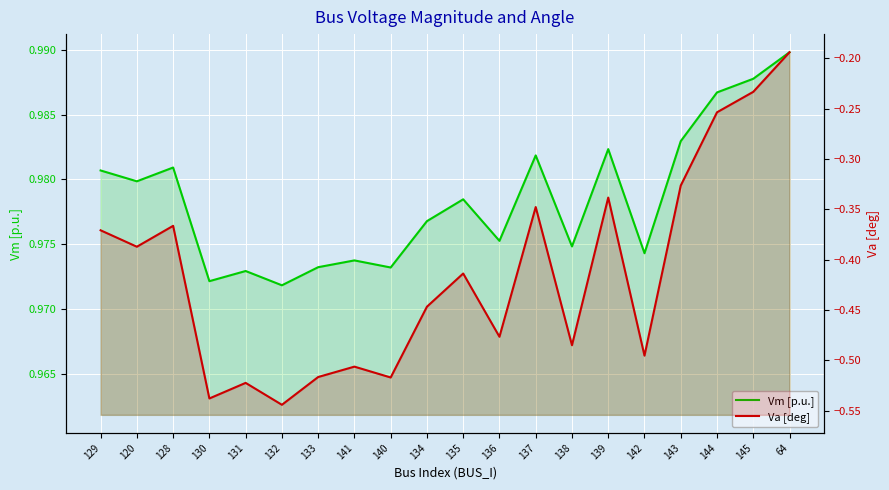

Which series has the largest range (max minus min)?

Va [deg]